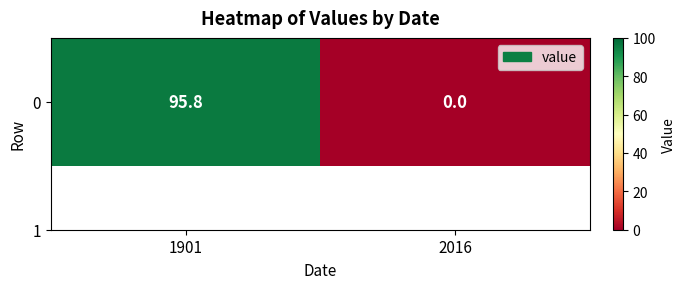

Reading left to right, what are all the values shown in this chart?

95.8	0.0